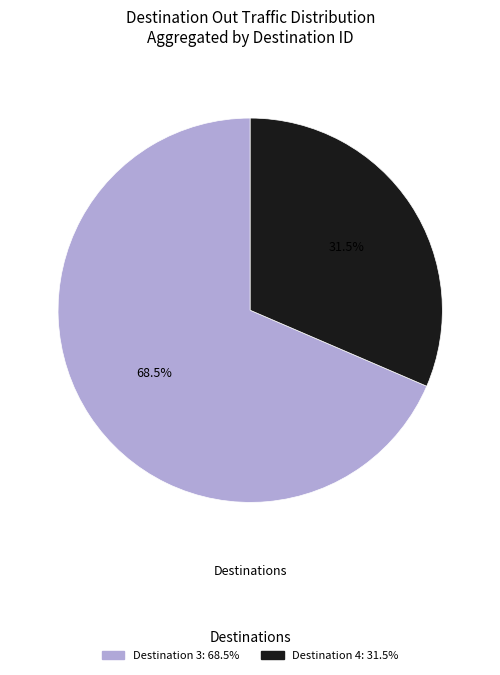

Is there any slice that represents more than half of the pie?

Yes